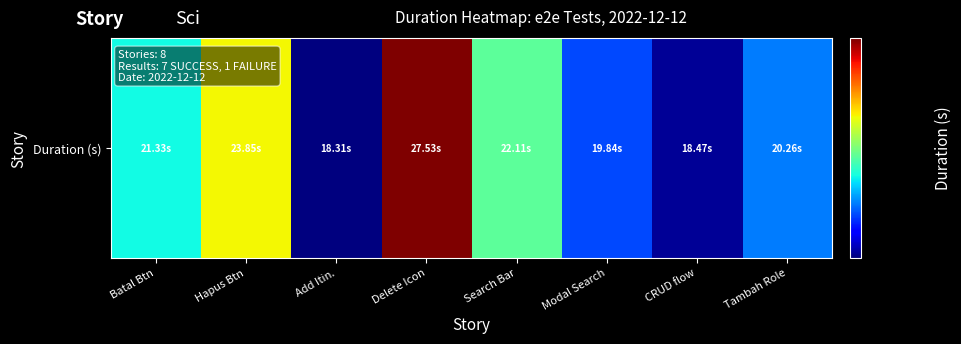

Reading left to right, extract all data points from this chart.

21.3	23.9	18.3	27.5	22.1	19.8	18.5	20.3